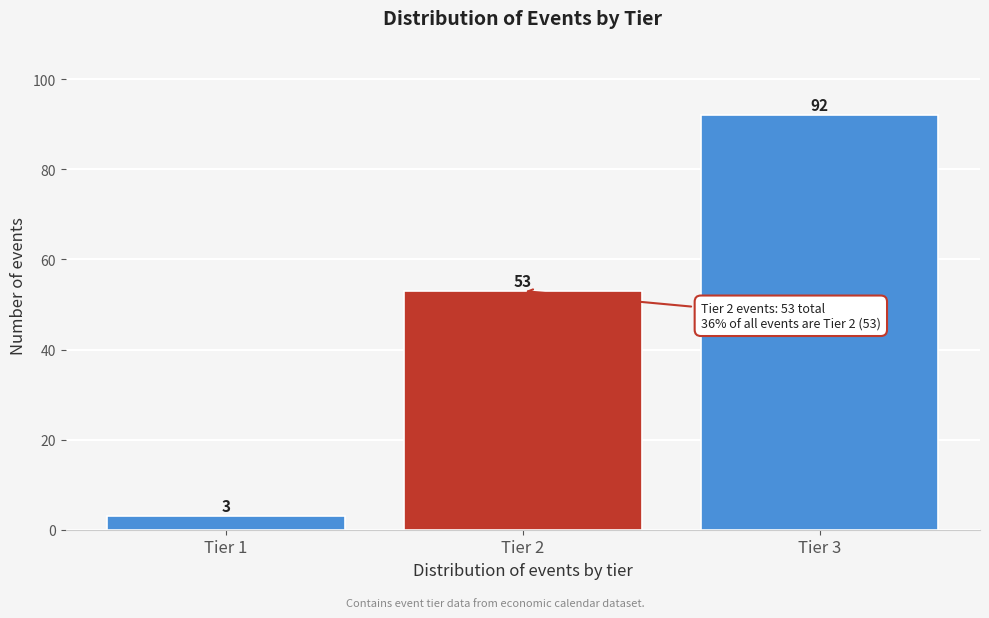

Reading left to right, list all the values displayed in this chart.

Tier 1=3	Tier 2=53	Tier 3=92